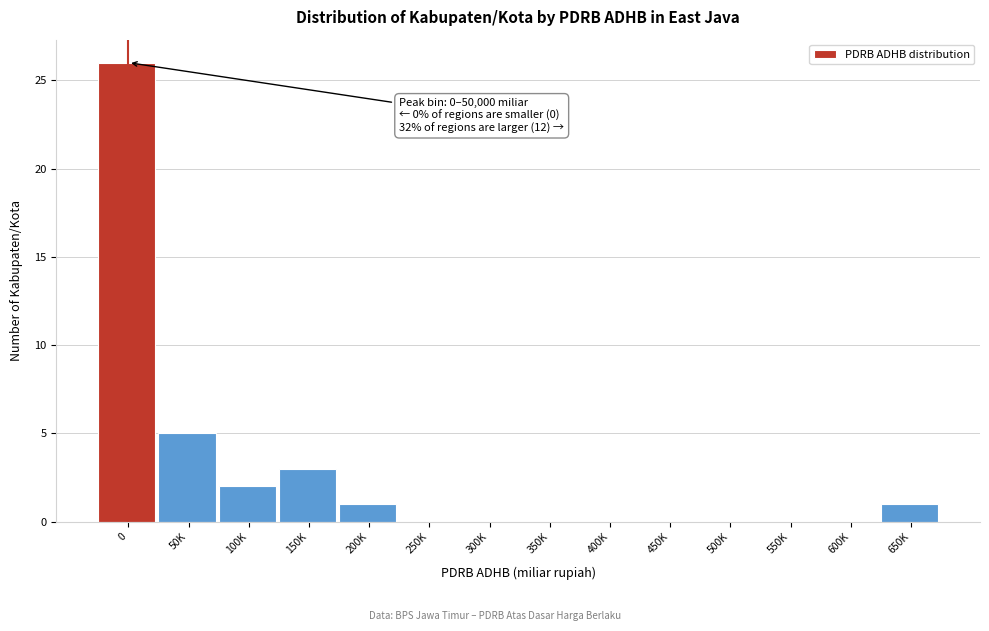

Reading left to right, list all the values displayed in this chart.

0=26	50K=5	100K=2	150K=3	200K=1	250K=0	300K=0	350K=0	400K=0	450K=0	500K=0	550K=0	600K=0	650K=1